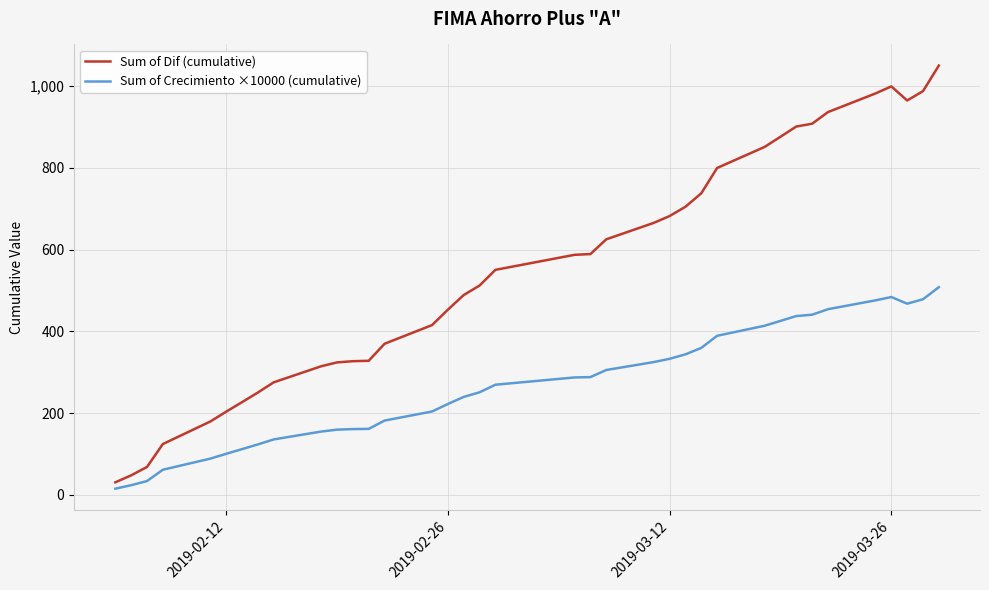

Which series has the largest range (max minus min)?

Sum of Dif (cumulative)